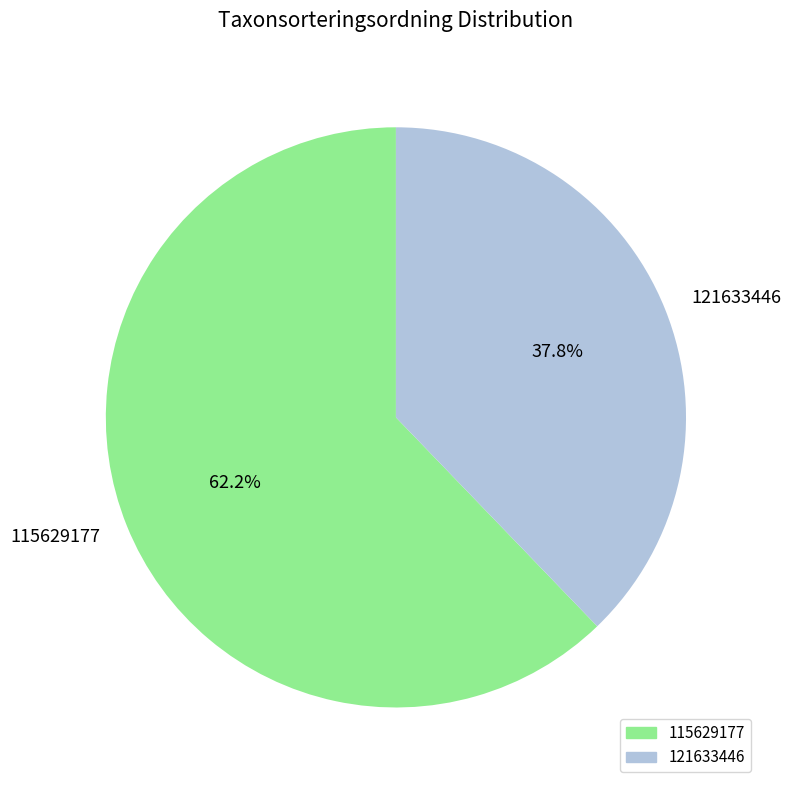

Which slice is the smallest?

121633446